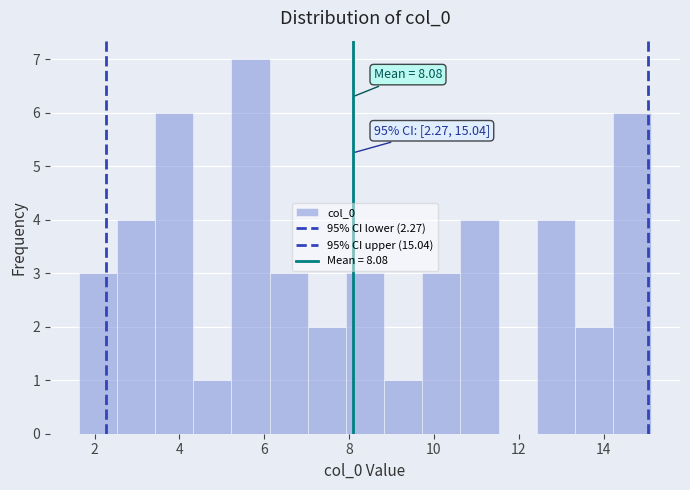

Over which range of the x-axis is the bar tallest?

5.2 to 6.2